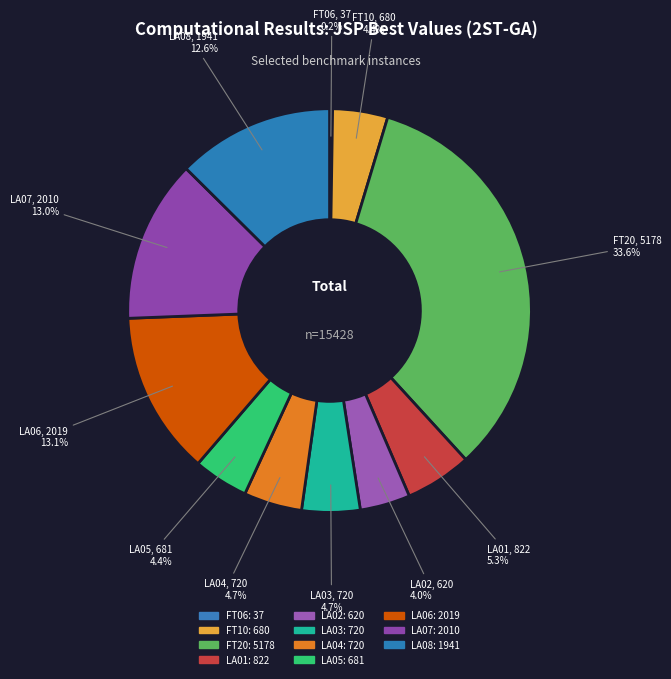

To the nearest percent, what portion does LA08 represent?

13%